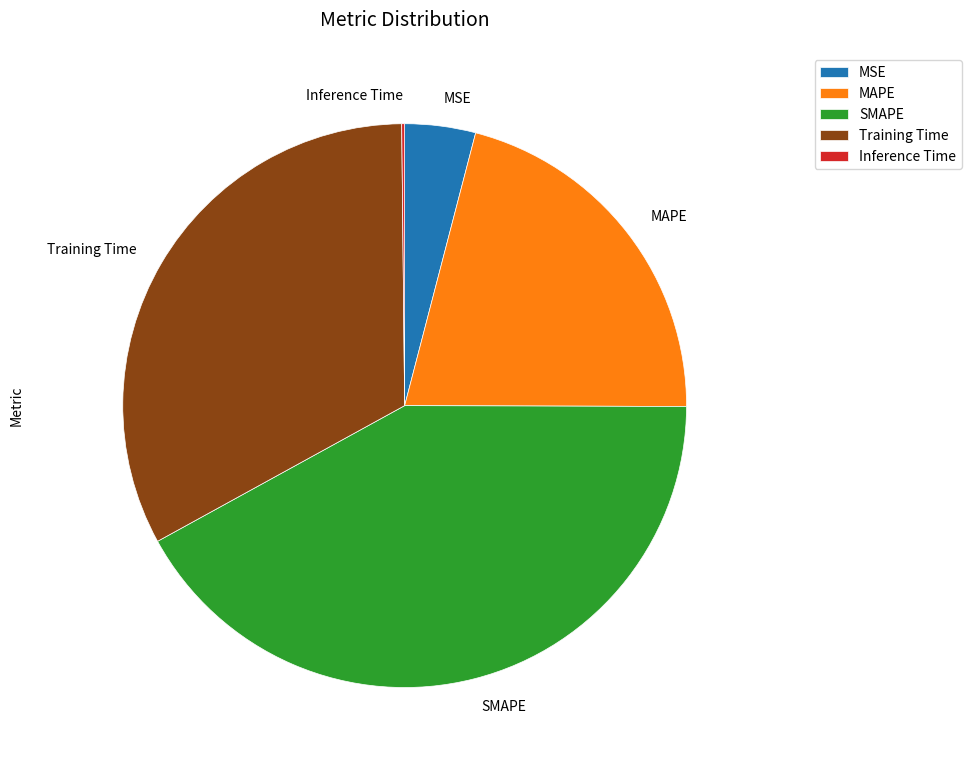

What is the largest slice in the pie chart?

SMAPE